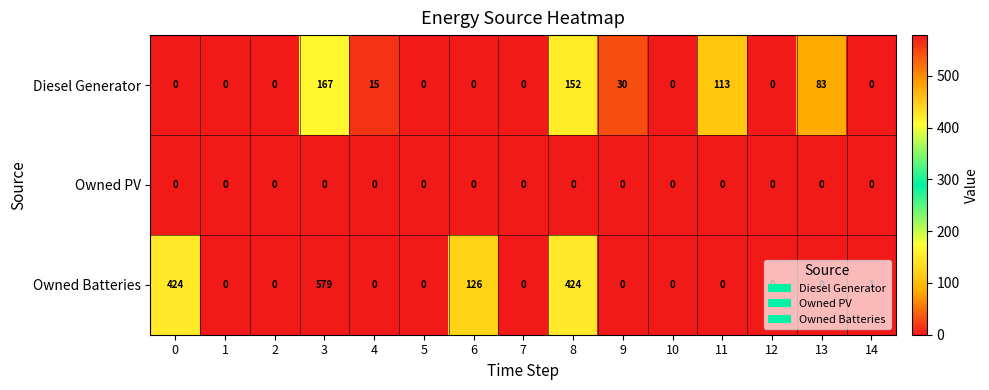

Is it true that Owned Batteries equals 228 at 3?

False